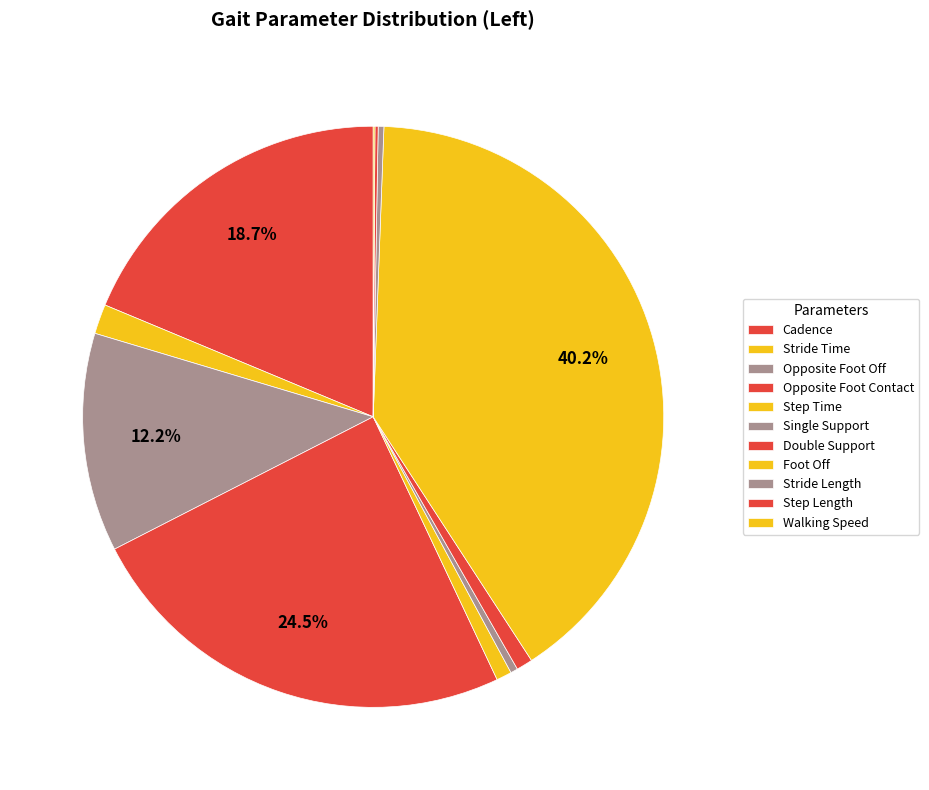

Is it true that Cadence is 30% of the pie?

False